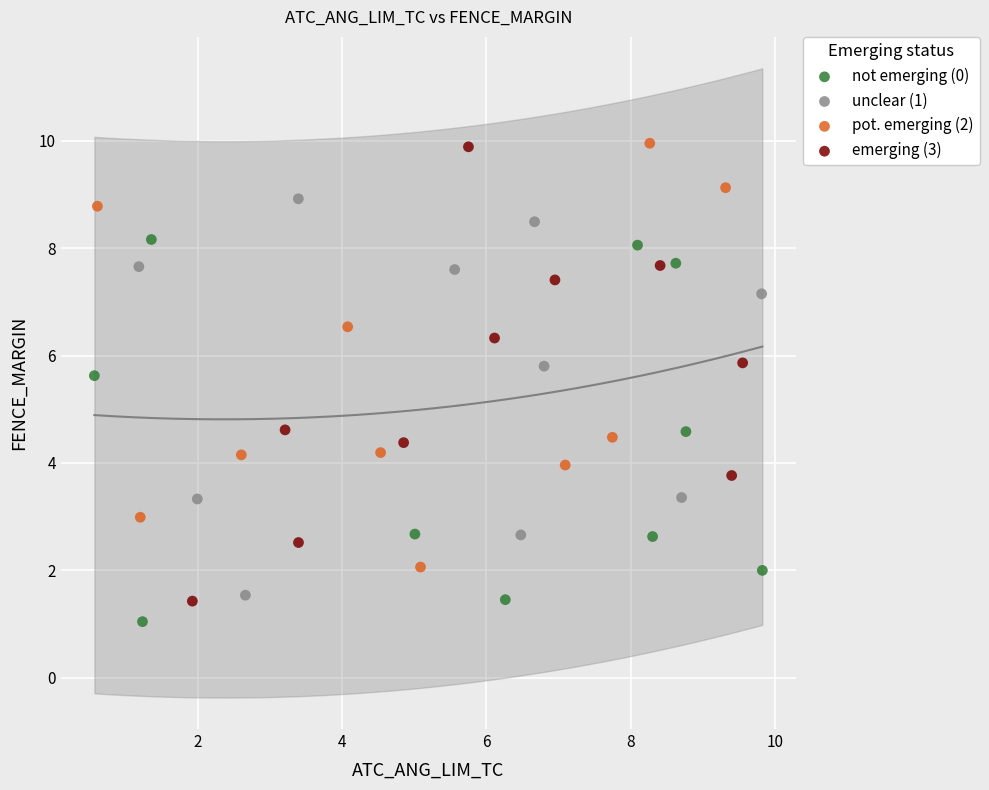

Which series reaches the minimum Y coordinate?

not emerging (0)